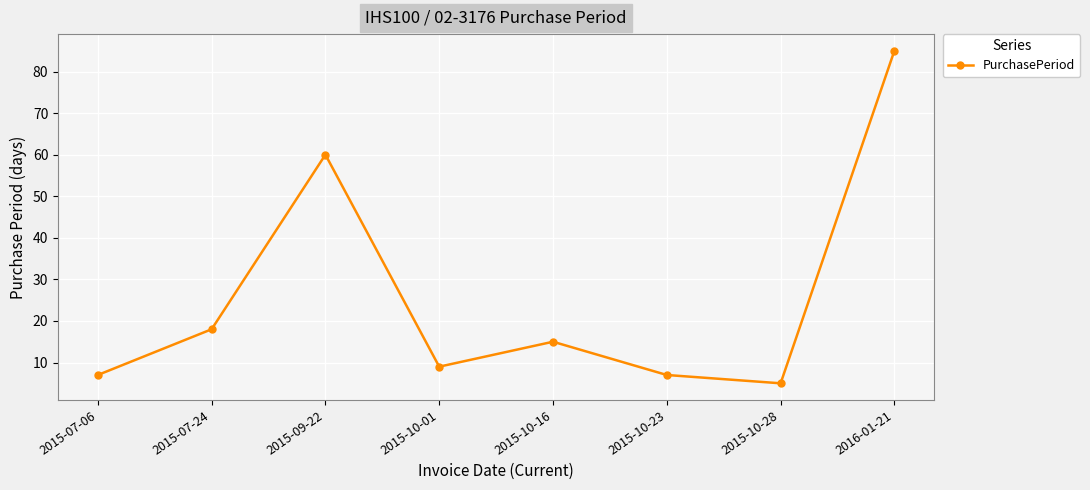

Count the number of categories in the chart.

8